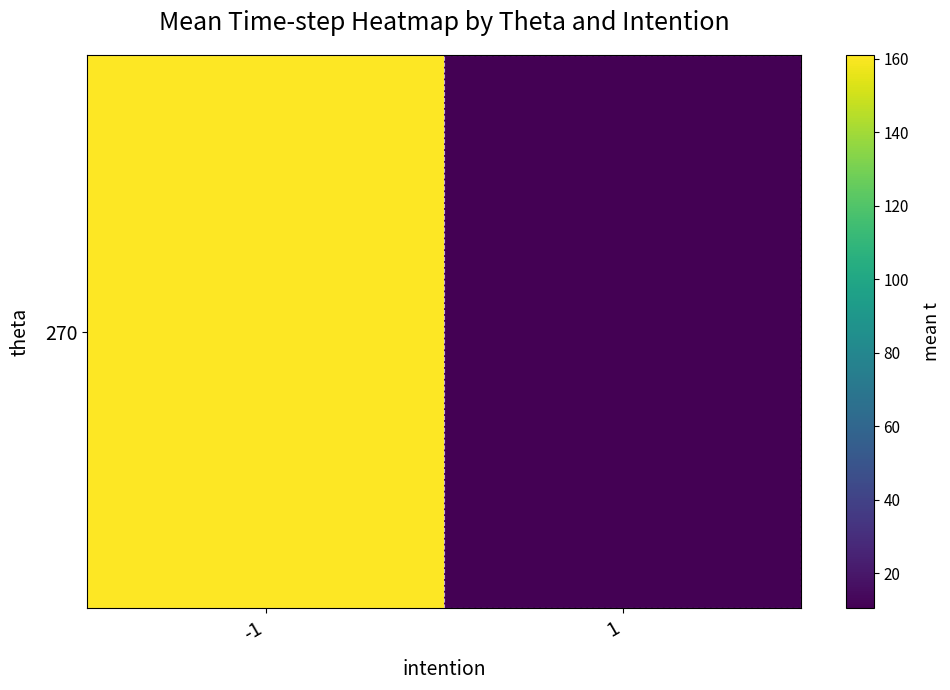

Between 1 and -1, which is larger?

-1